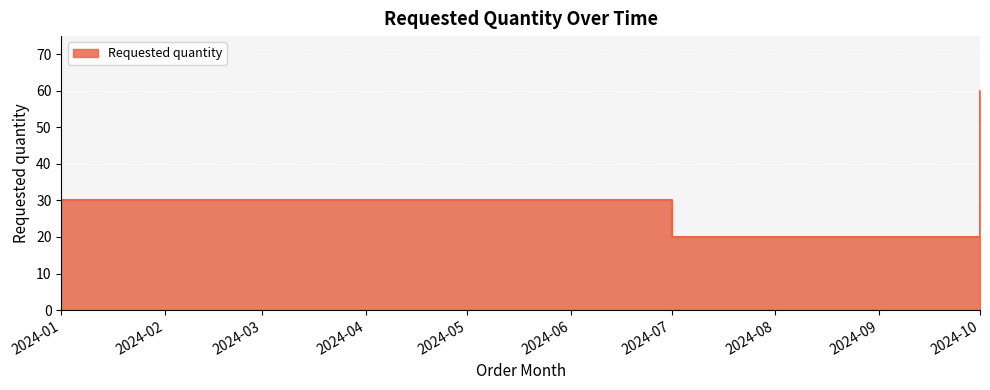

How many series are shown in this chart?

1